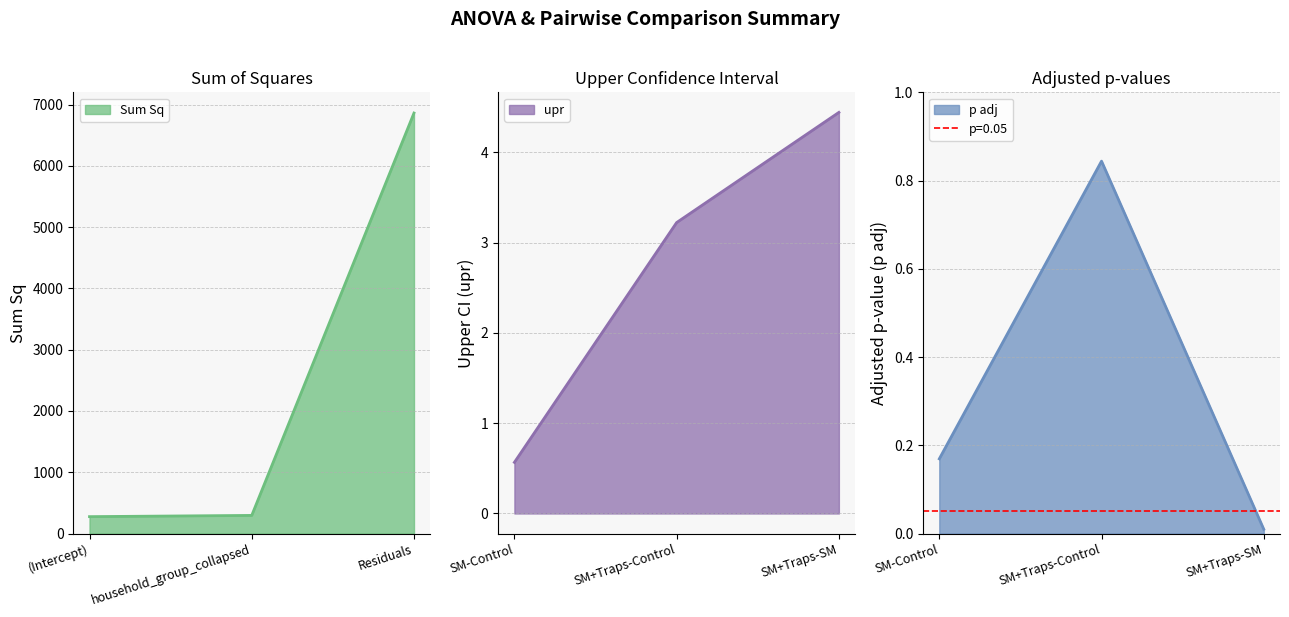

At which label does Sum Sq reach its peak?

Residuals